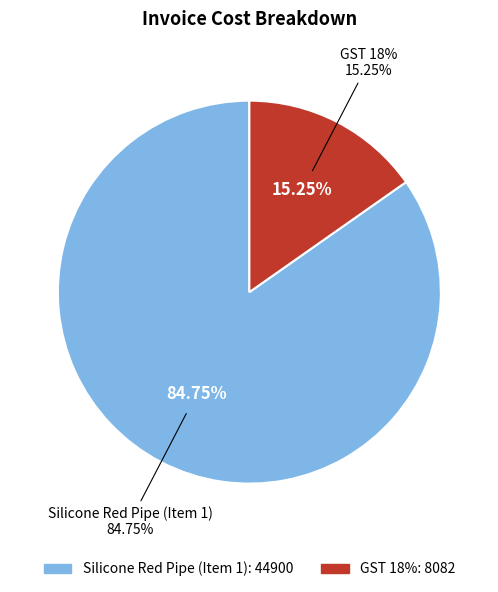

To the nearest percent, what percentage of the pie is GST 18%?

15%